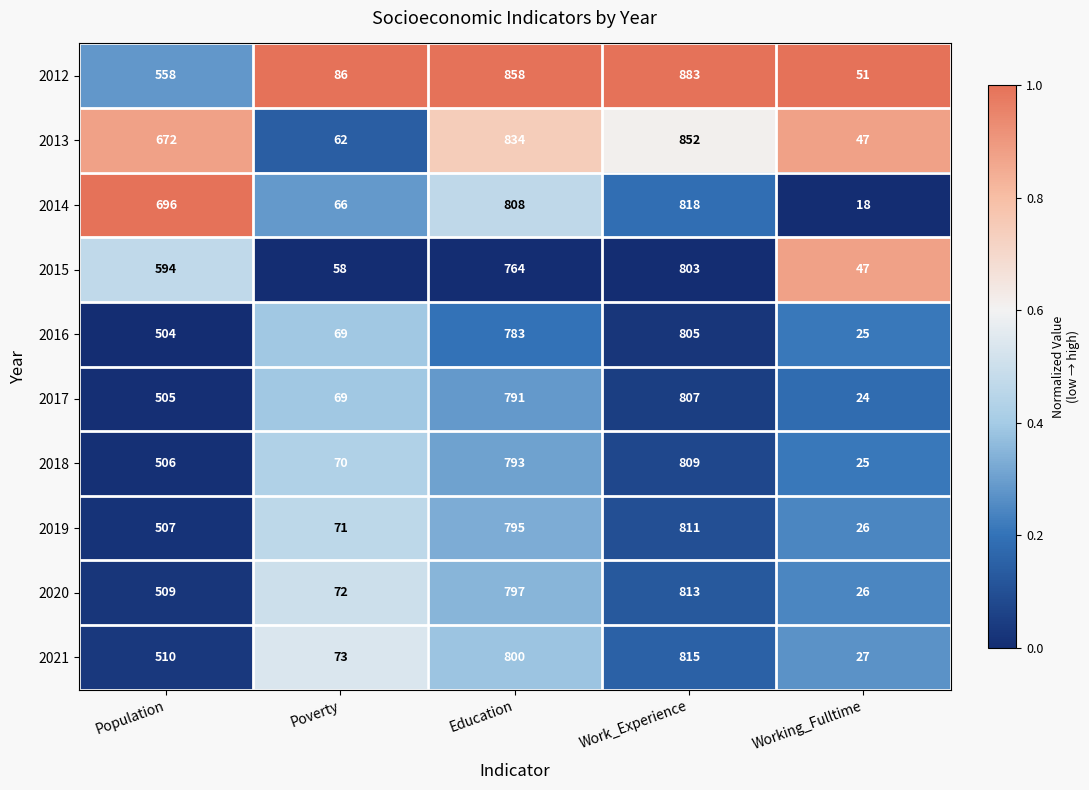

What is the total value across all series at Poverty?

696